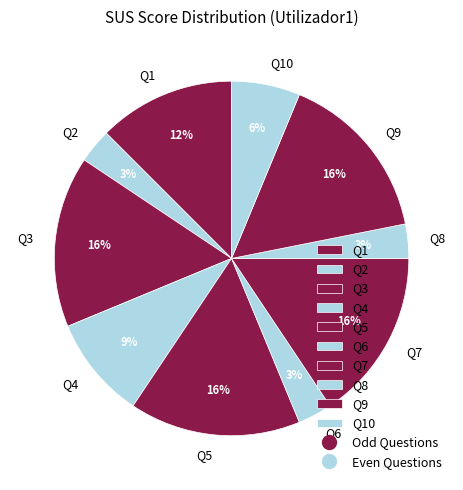

Between Q10 and Q6, which is larger?

Q10